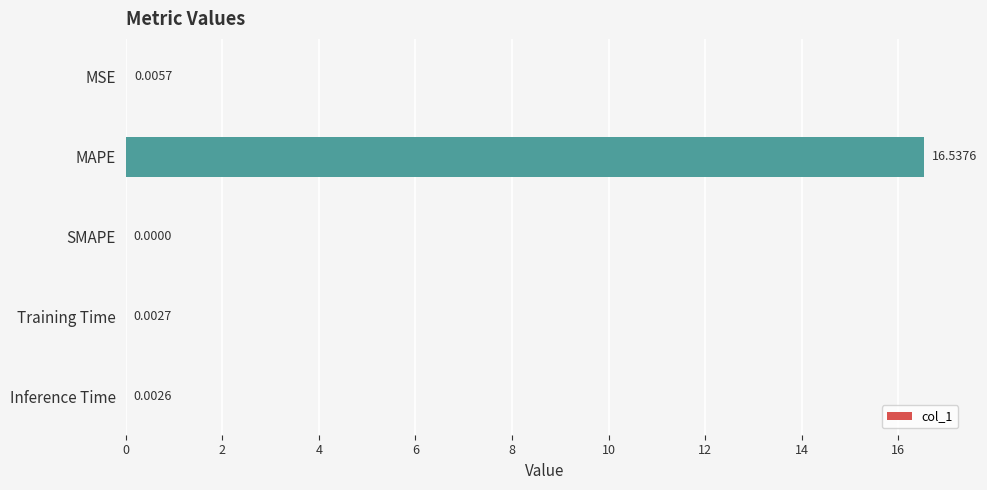

How many distinct data groups are displayed?

1